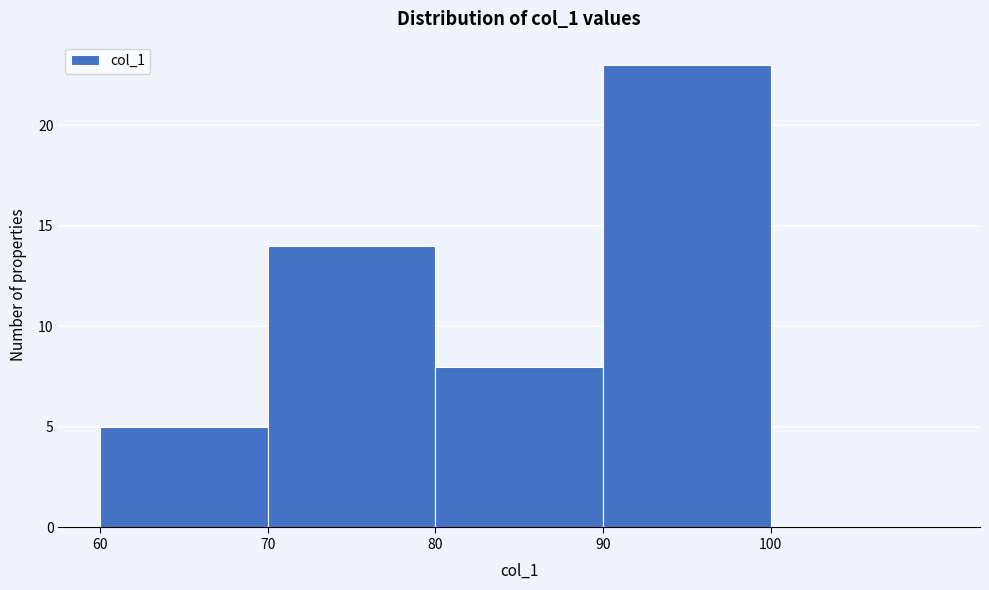

What is the height of the bar covering 90 to 100 on the x-axis? The values are not printed on the chart, so give them approximately, as read against the axis.

23